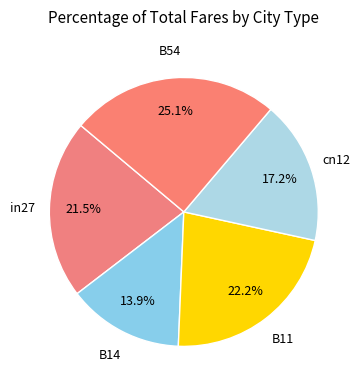

How many segments does this pie chart have?

5